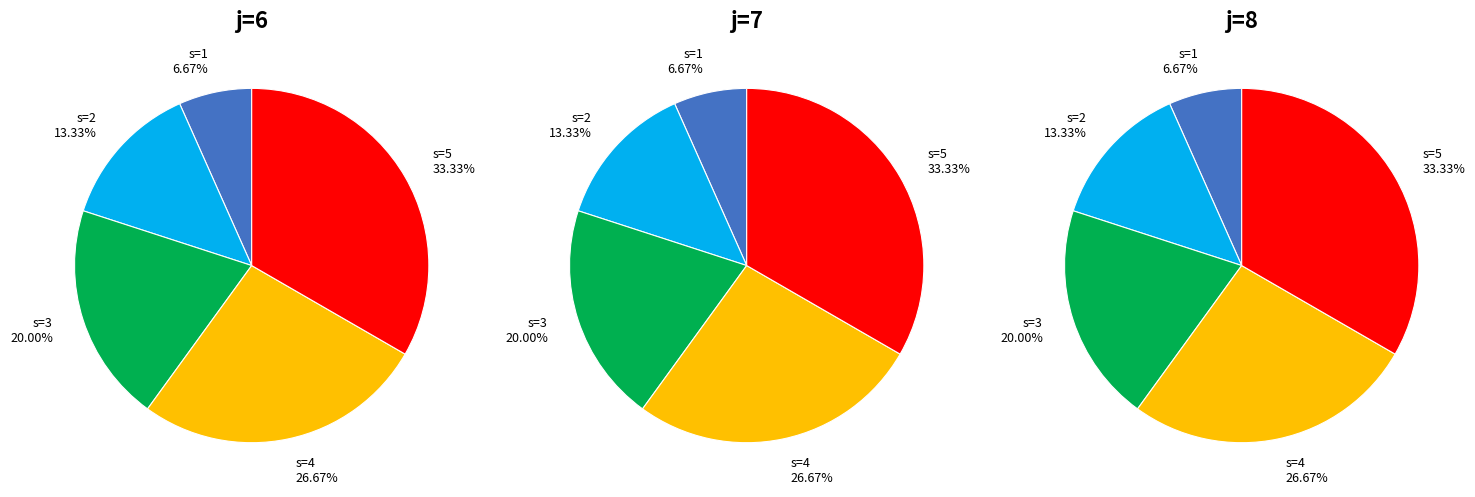

Which slice is the smallest?

s=1